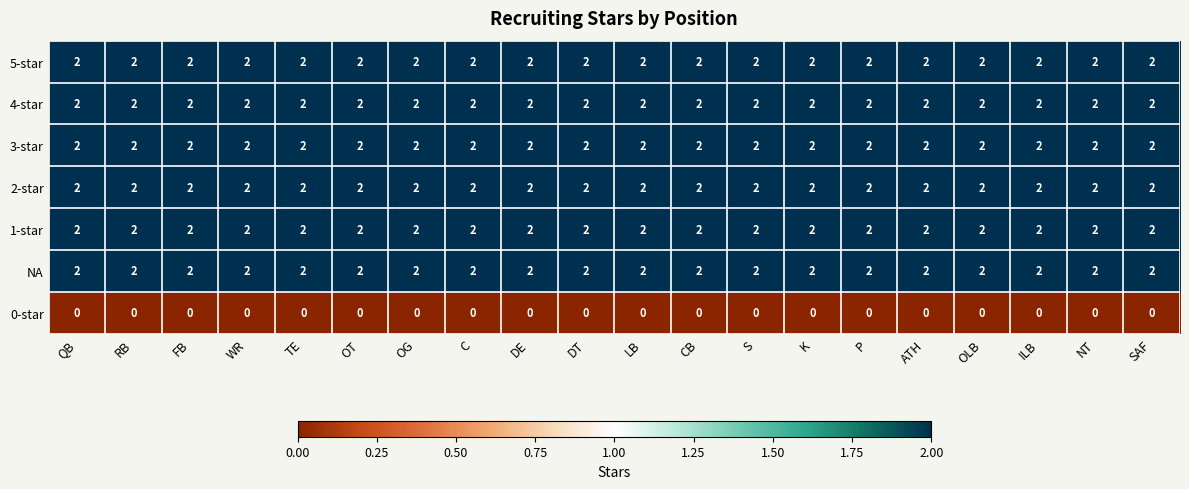

What is the sum of all NA values?

40